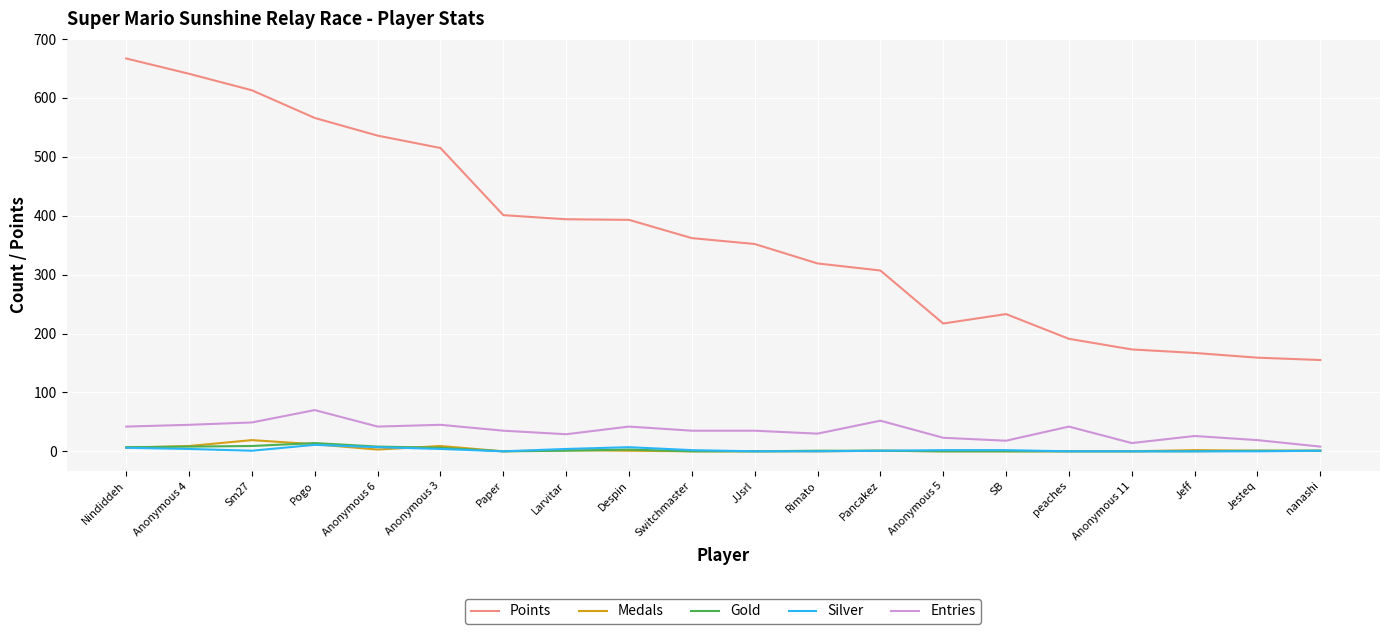

At which category does the chart reach its peak across all series?

Nindiddeh